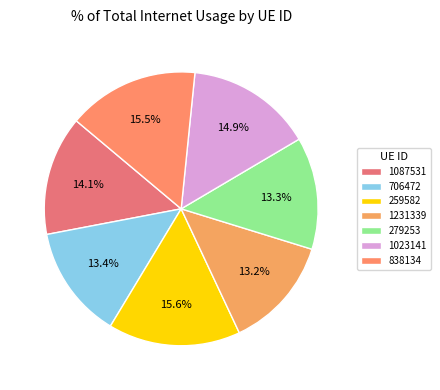

To the nearest percent, what is the difference between the 1023141 and 706472 slice percentages?

2%